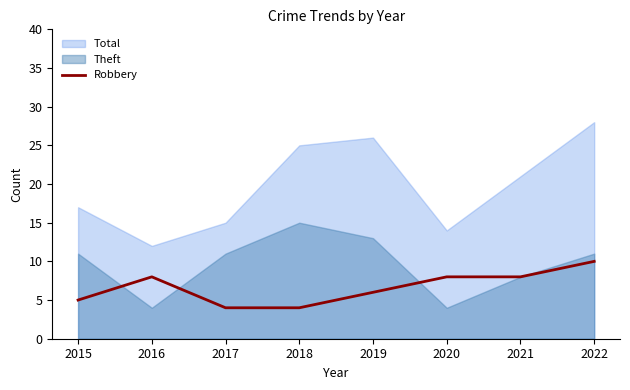

The value of Robbery at 2019 is 3. True or false?

False